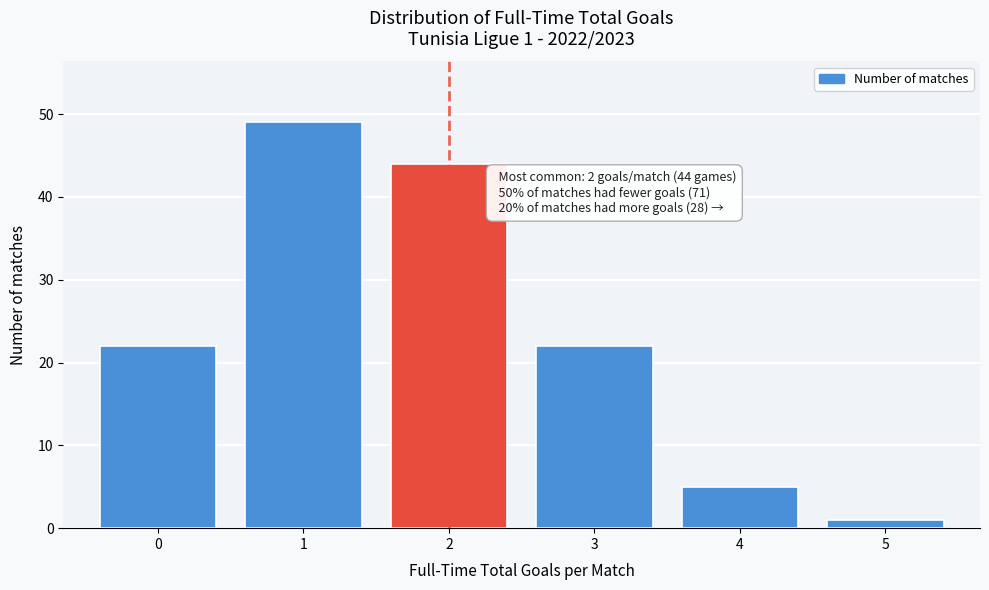

Reading left to right, extract all data points from this chart.

22	49	44	22	5	1